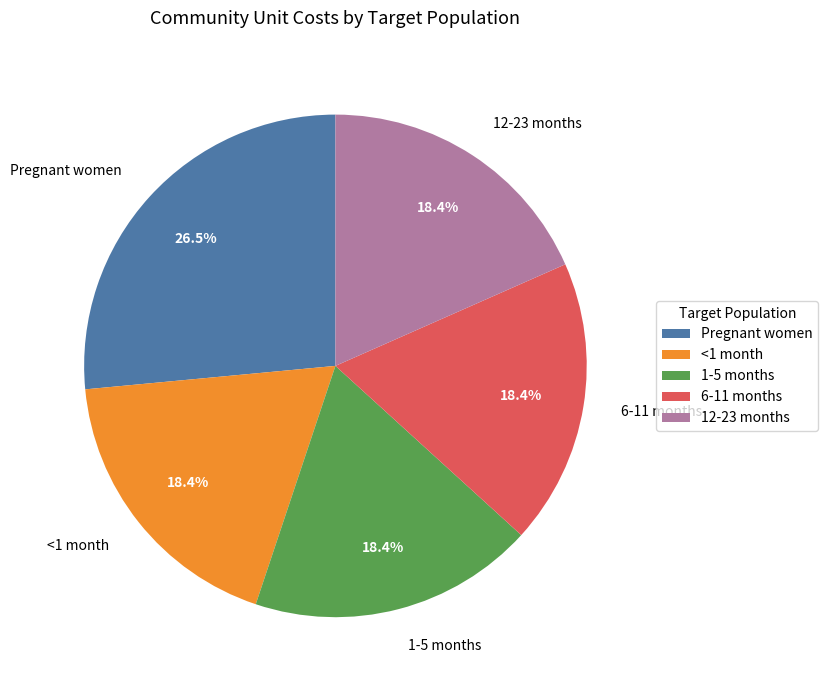

True or false: <1 month accounts for 30% of the total.

False